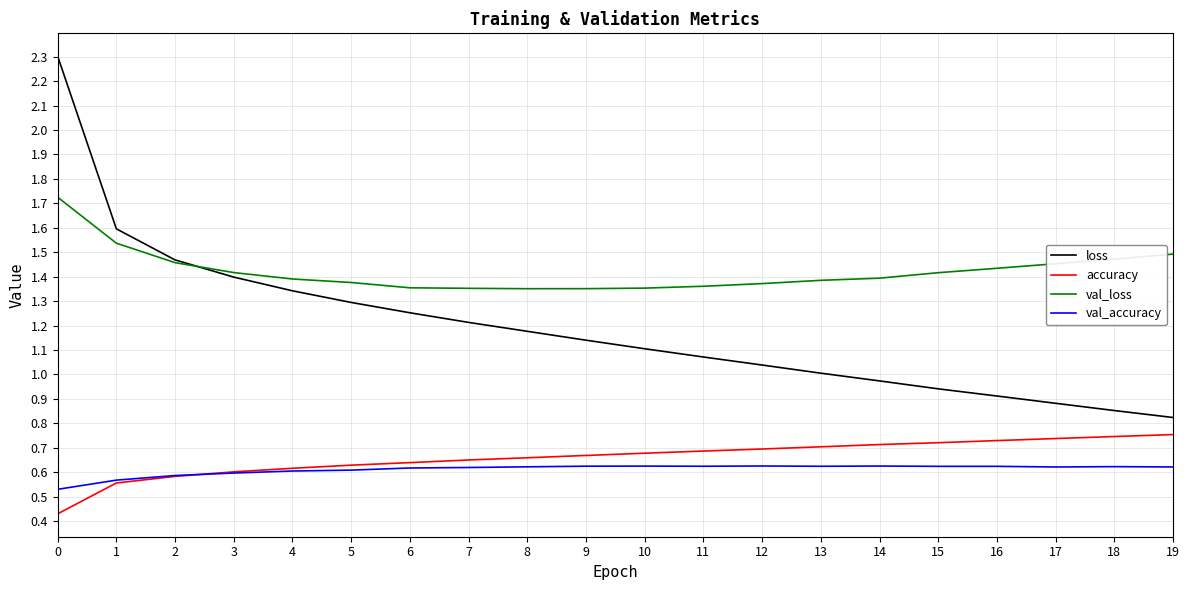

Between 0 and 4, which series saw the biggest shift?

loss